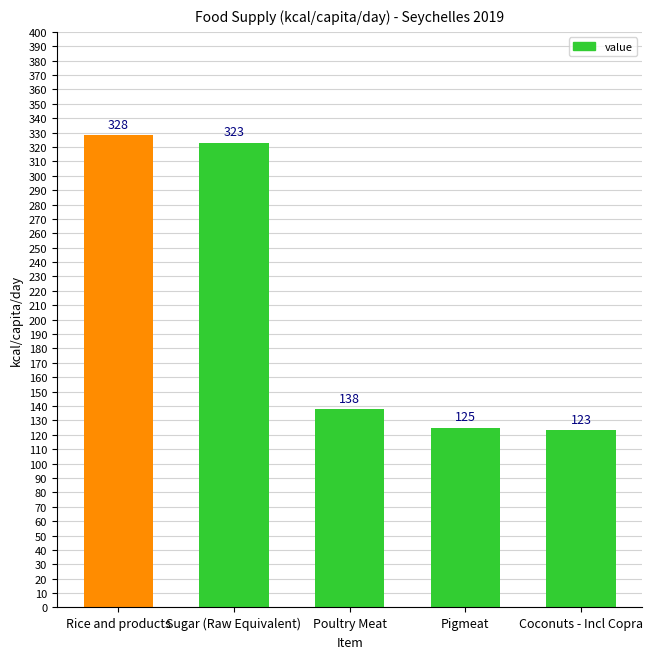

Are the bars grouped side by side (vs. stacked)?

No